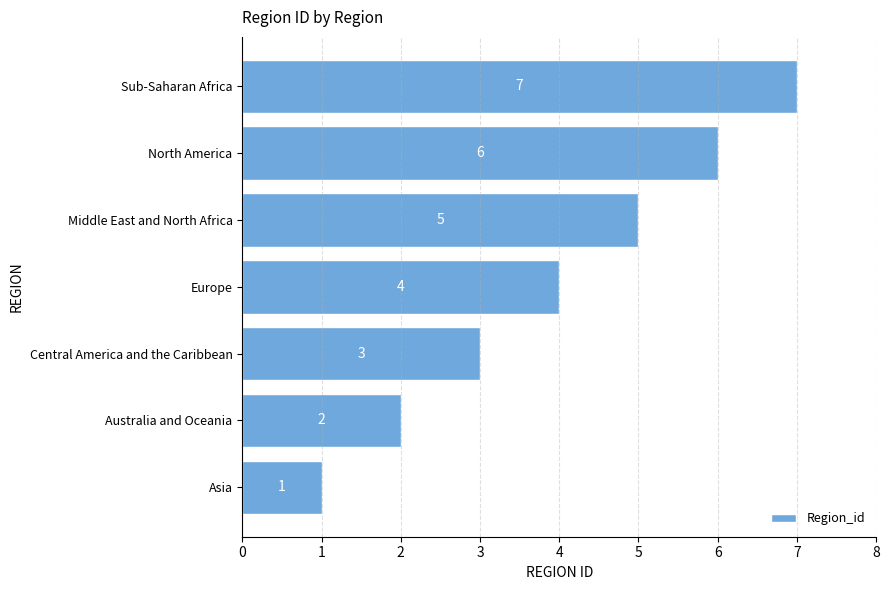

At which label is the value closest to 4?

Europe